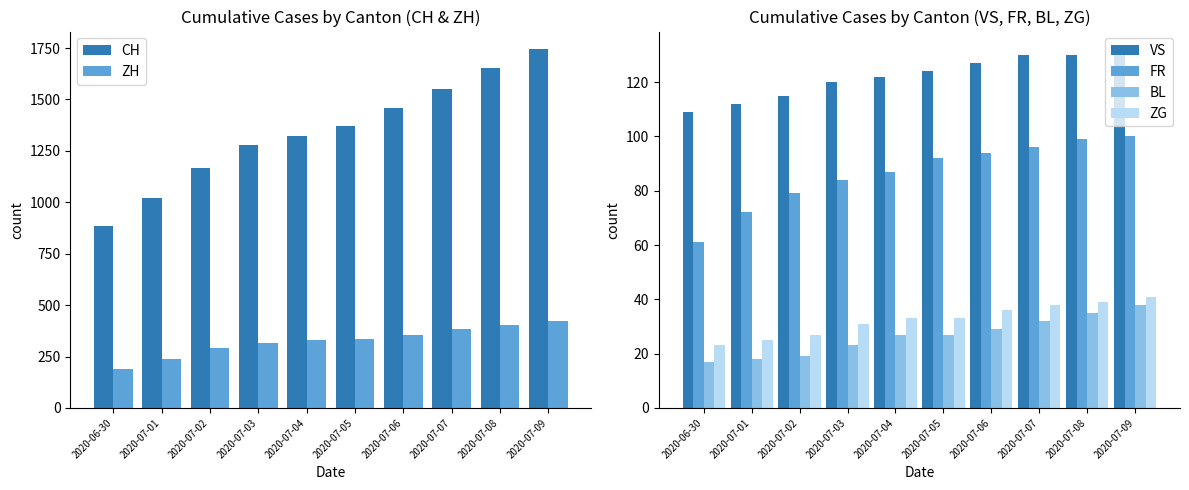

The value of ZG at 2020-07-08 is 18. True or false?

False